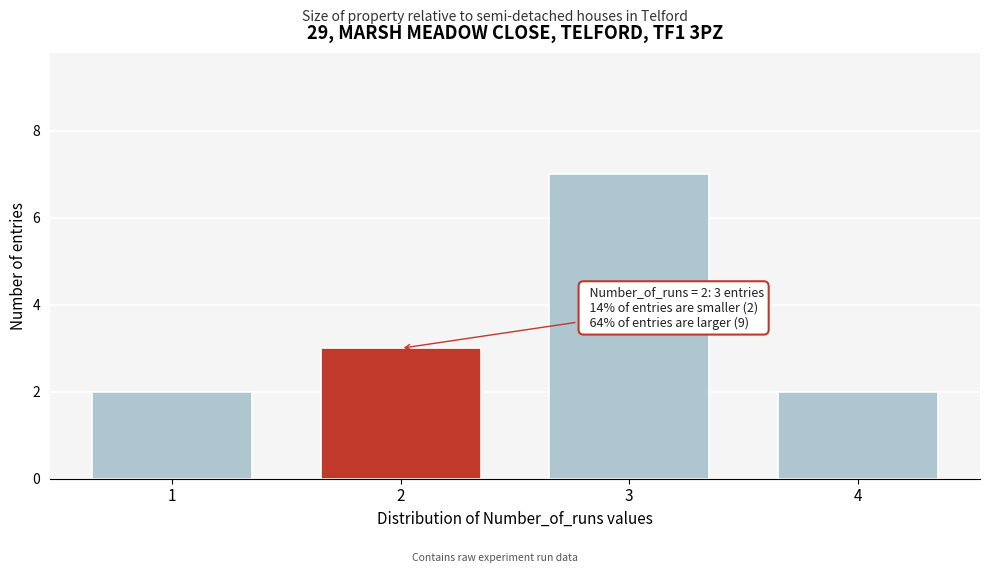

Reading right to left, what are all the values shown in this chart?

2	7	3	2